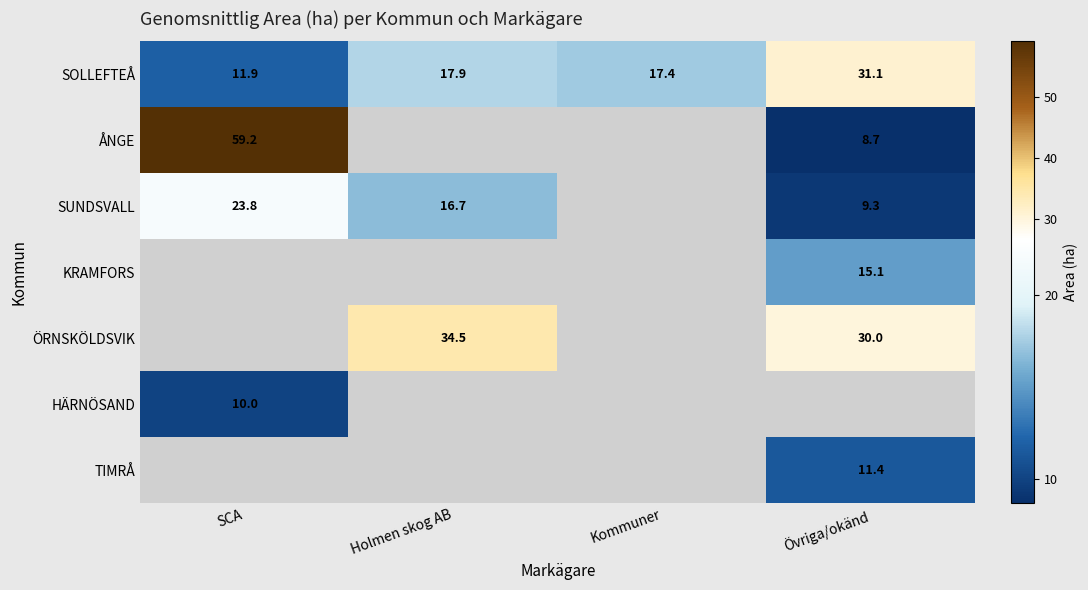

Count the number of categories in the chart.

4